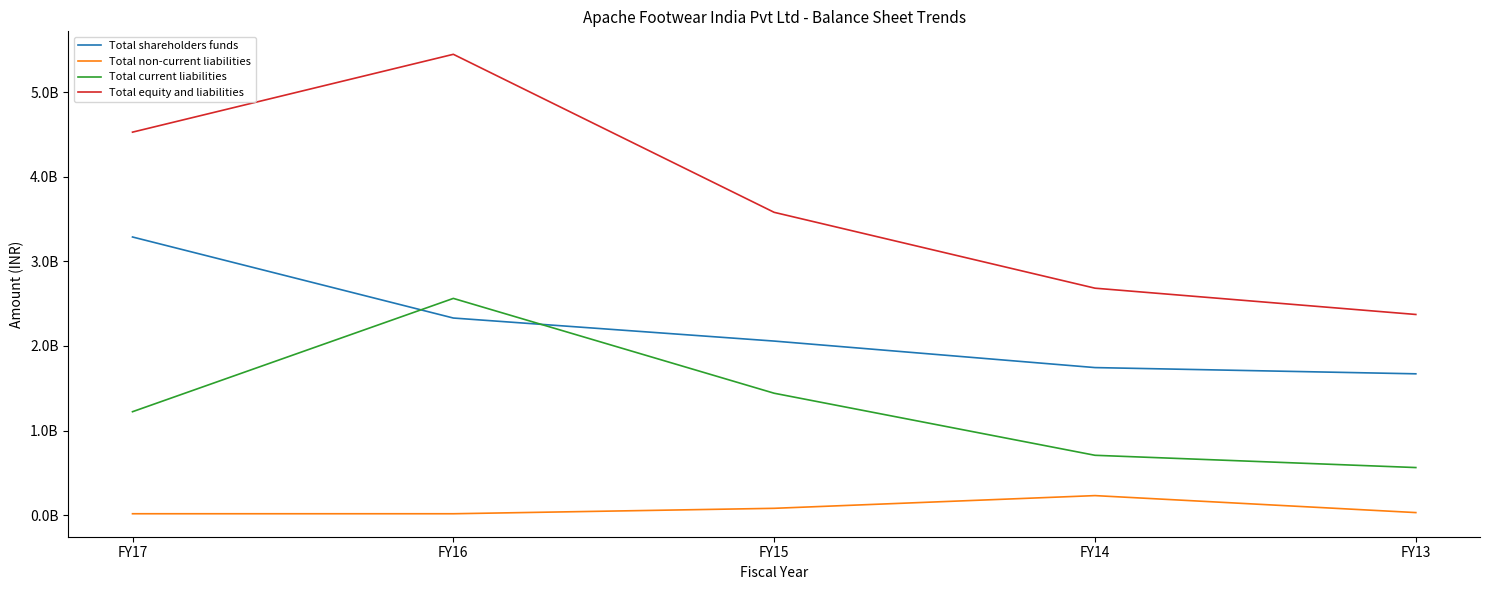

Which label corresponds to the largest value in the chart?

FY16